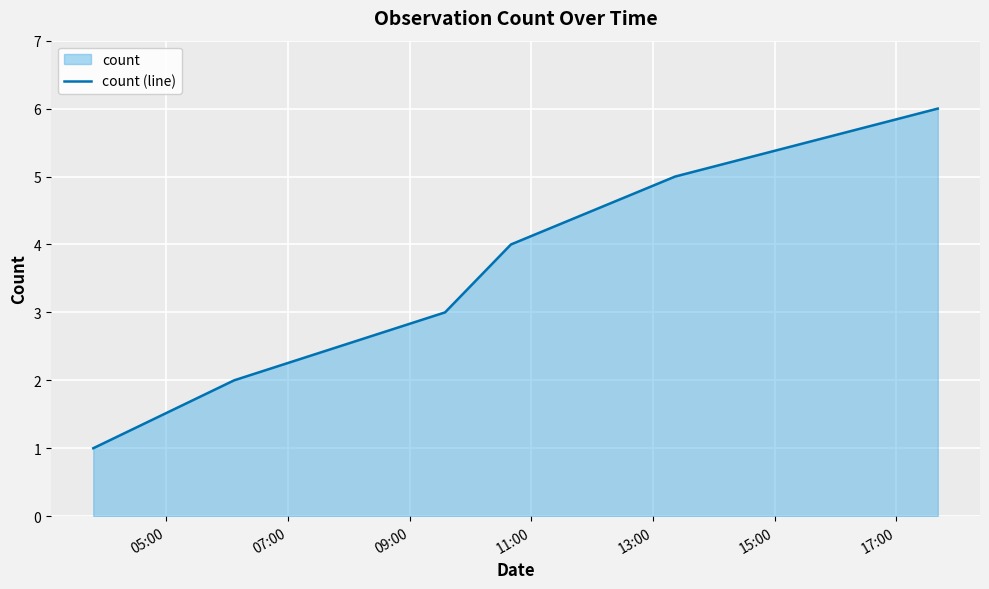

What is the difference between the second highest and second lowest values?

3